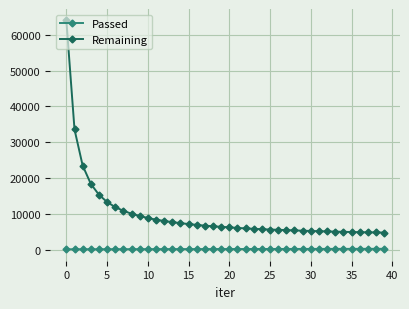

Which series has the widest spread of values?

Remaining